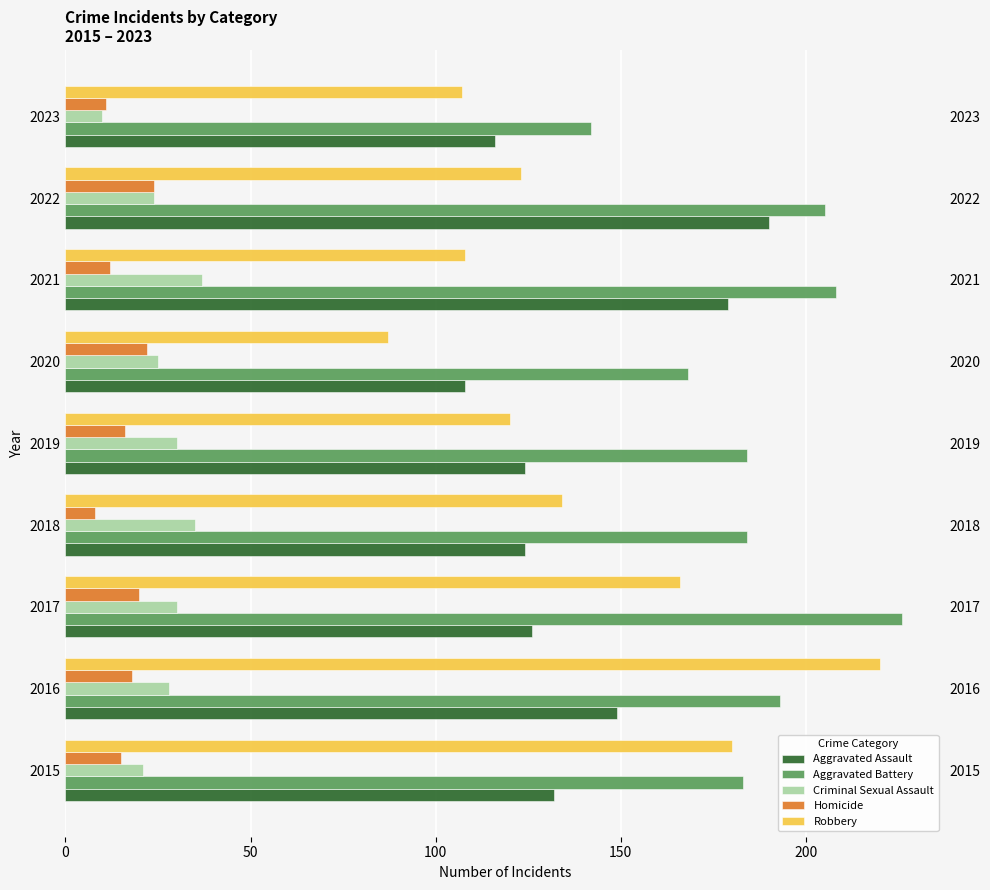

What is the average value of the Aggravated Battery series?

188